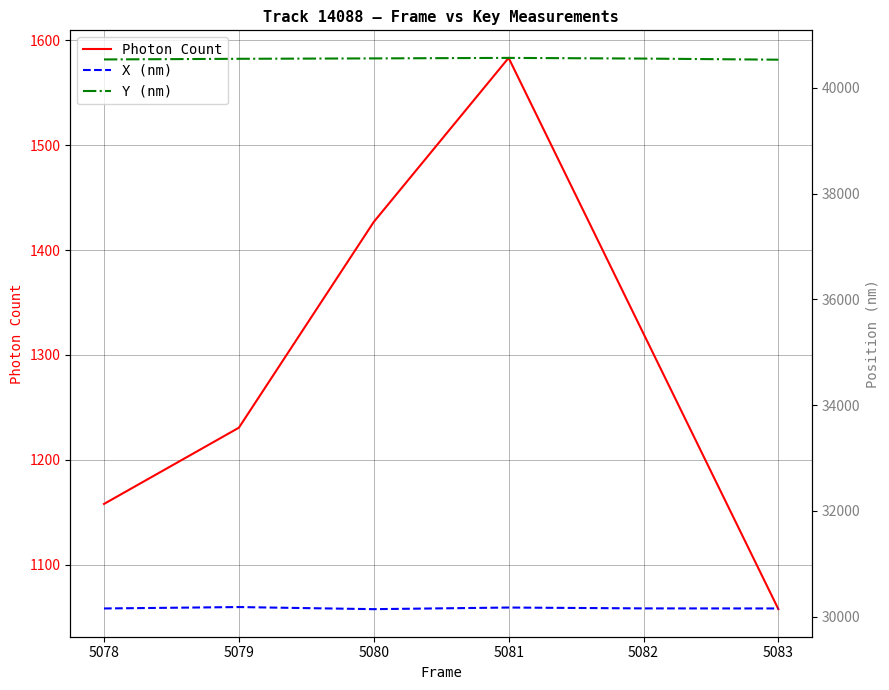

What is the sum of the Photon Count values at 5078 and 5081?

2741.2